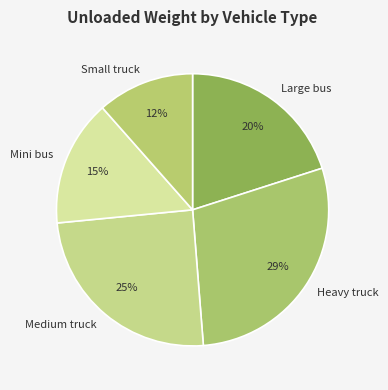

To the nearest percent, what is the difference between the largest and smallest slice percentages?

17%